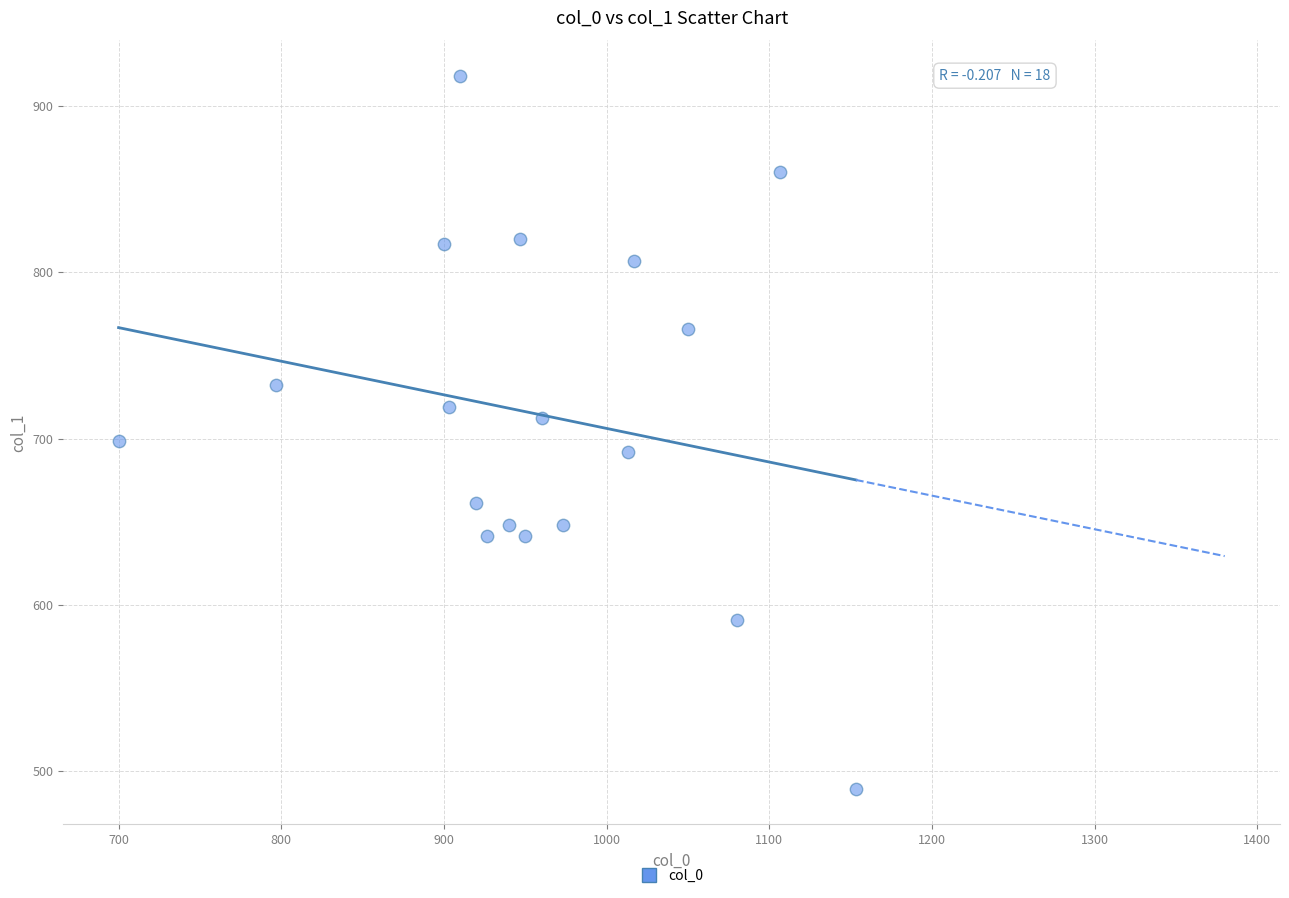

What is the range of Y values (max minus min)?

428.6